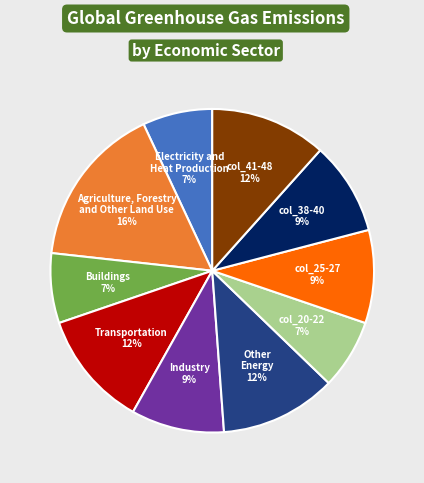

Is it true that Industry is 2% of the pie?

False